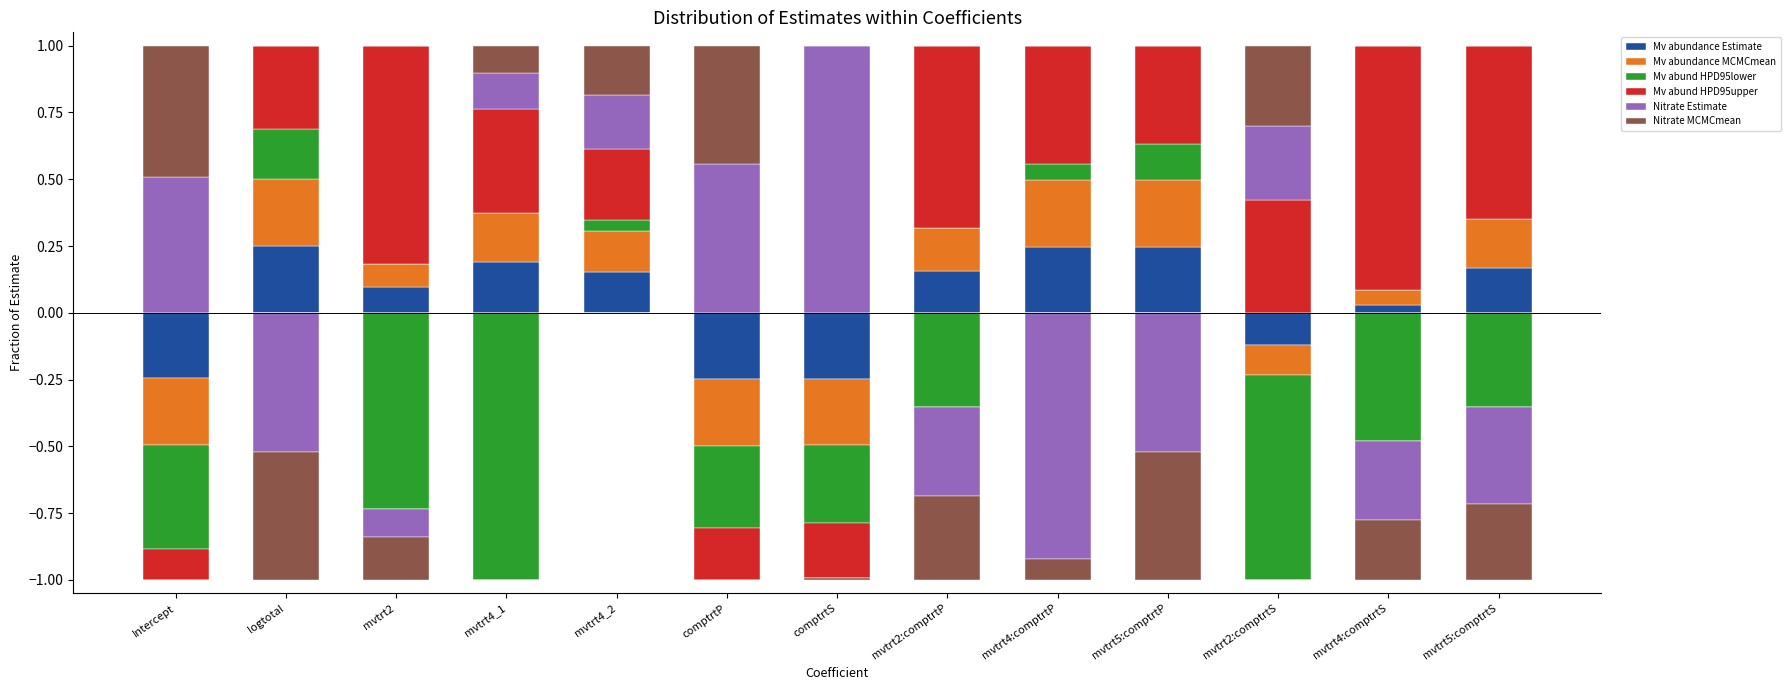

Between mvtrt5:comptrtP and logtotal, which is larger?

logtotal